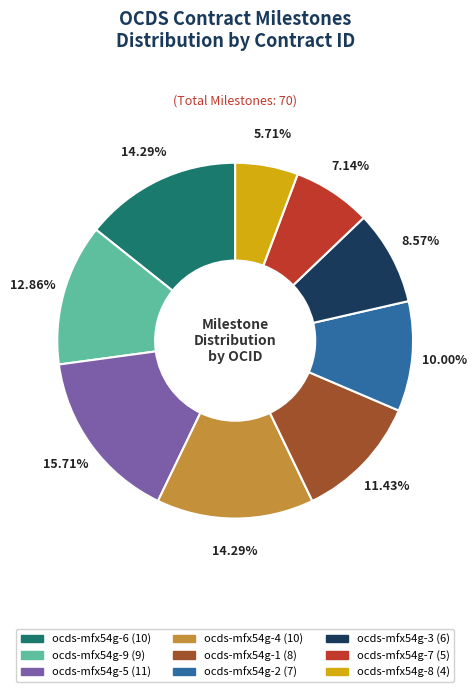

Is there a majority slice in this chart?

No